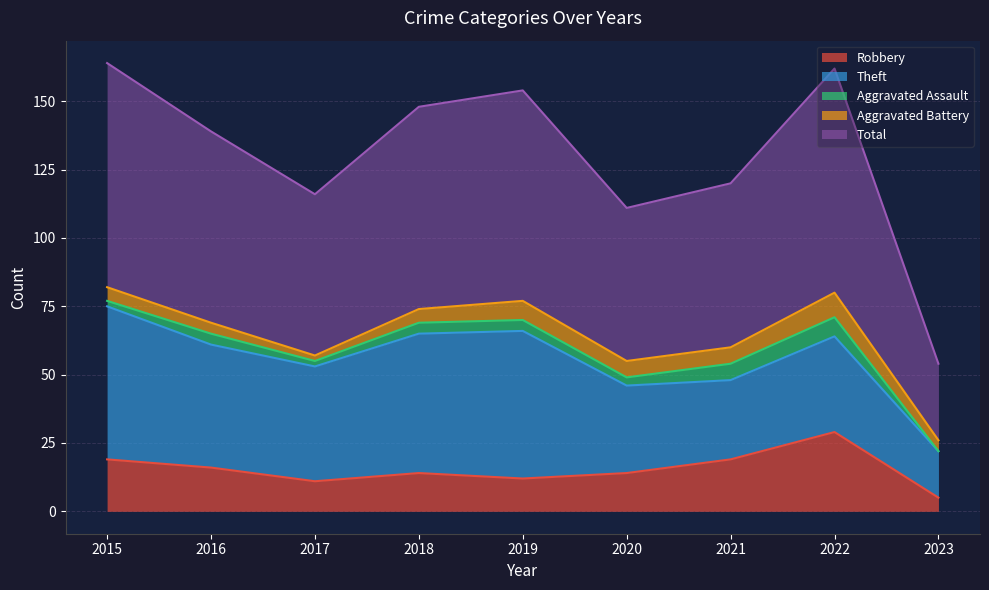

At which category does Total reach its first local valley?

2017